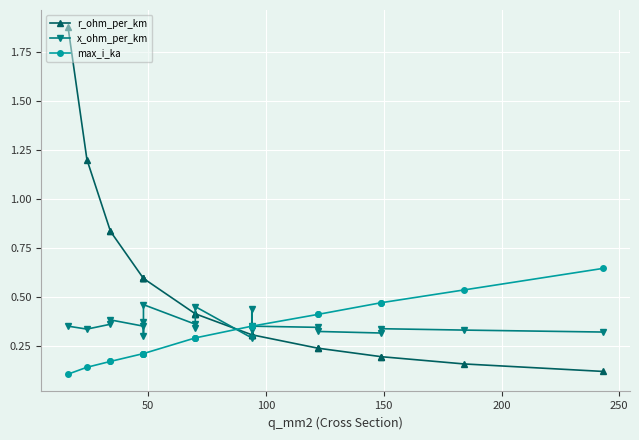

The x_ohm_per_km series shows 0.4 at 100. True or false?

True